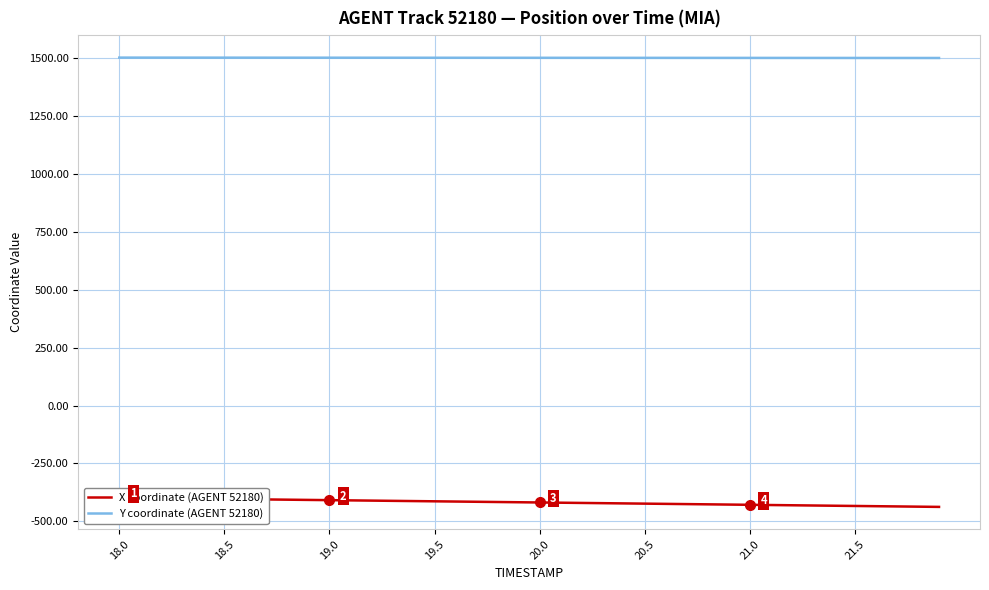

True or false: X coordinate (AGENT 52180) and Y coordinate (AGENT 52180) intersect in this chart.

False